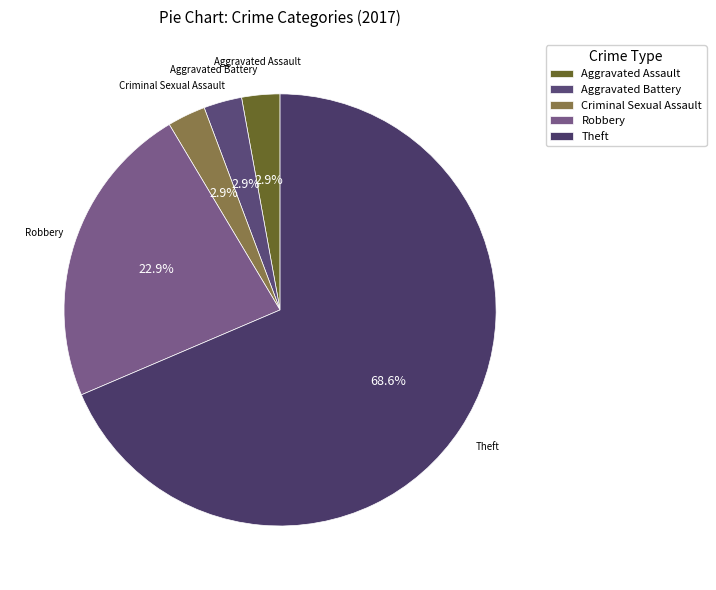

Between Robbery and Aggravated Assault, which is larger?

Robbery